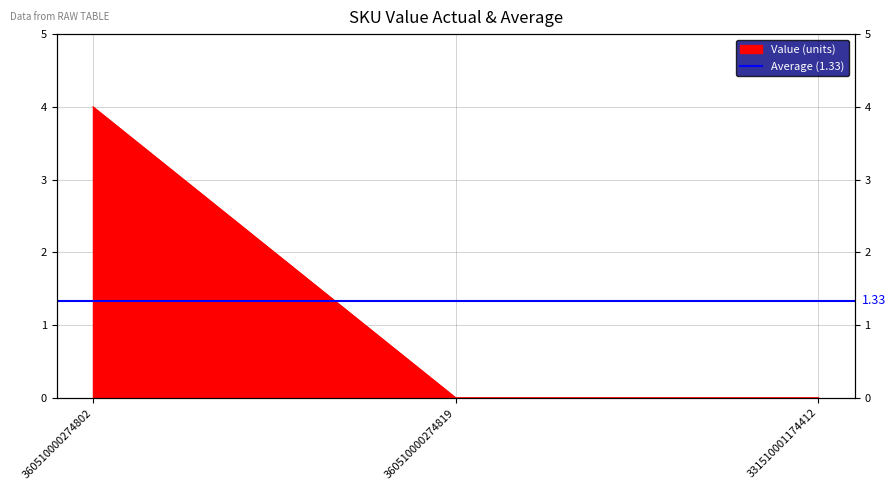

Which category has the highest value across all series?

360510000274802